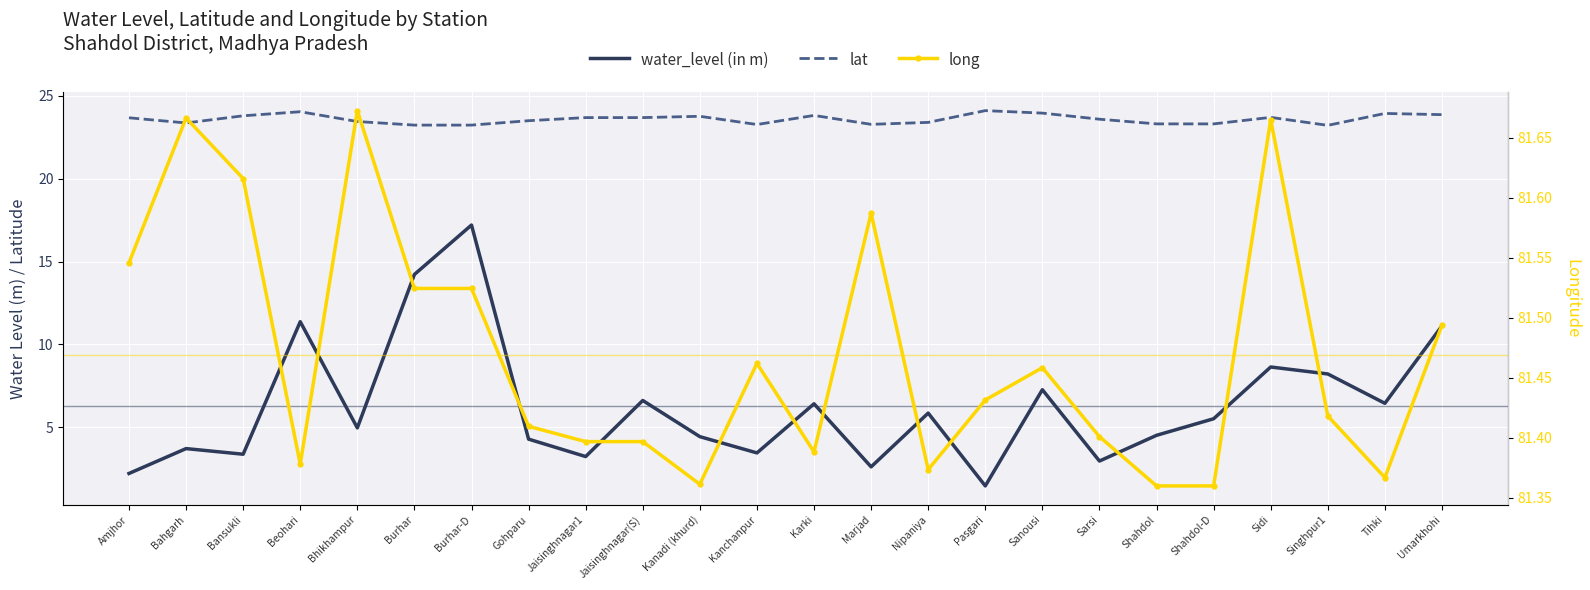

Reading left to right, what are all the values shown in this chart?

water_level (in m): 2.2	3.7	3.4	11.4	5.0	14.2	17.2	4.3	3.2	6.6	4.4	3.5	6.4	2.6	5.9	1.5	7.3	3.0	4.5	5.5	8.6	8.2	6.5	11.1
lat: 23.7	23.4	23.8	24.0	23.4	23.2	23.2	23.5	23.7	23.7	23.8	23.3	23.8	23.3	23.4	24.1	23.9	23.6	23.3	23.3	23.7	23.2	23.9	23.9
long: 81.5	81.7	81.6	81.4	81.7	81.5	81.5	81.4	81.4	81.4	81.4	81.5	81.4	81.6	81.4	81.4	81.5	81.4	81.4	81.4	81.7	81.4	81.4	81.5